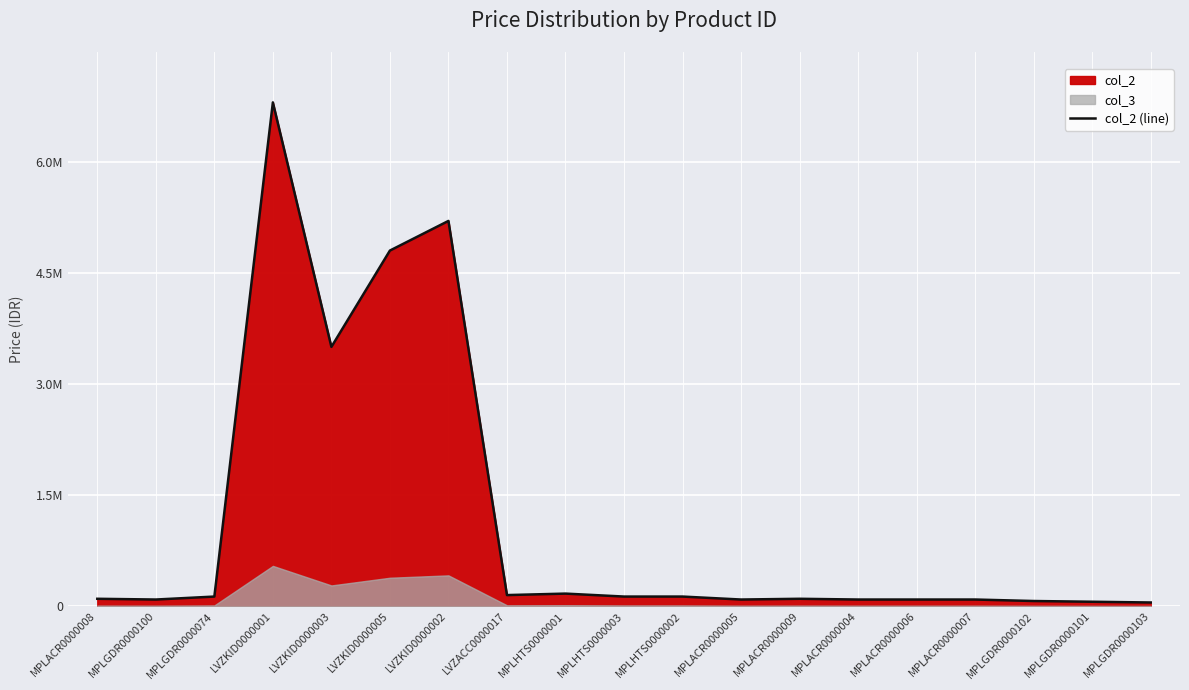

How many lines are shown in the chart?

1